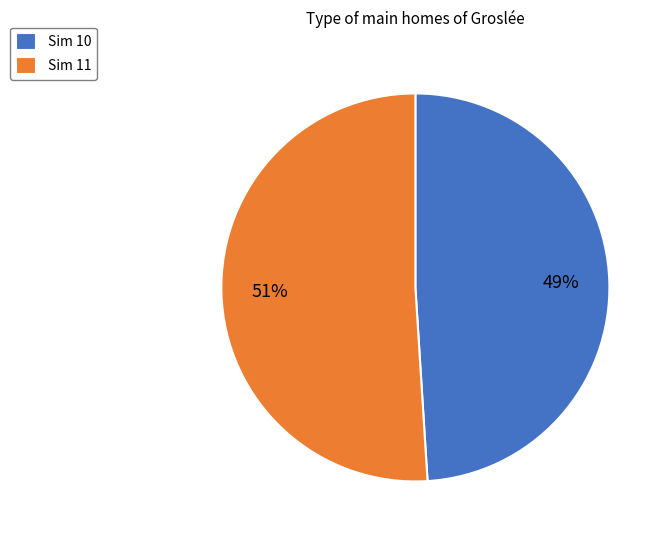

Count the number of slices in the pie.

2